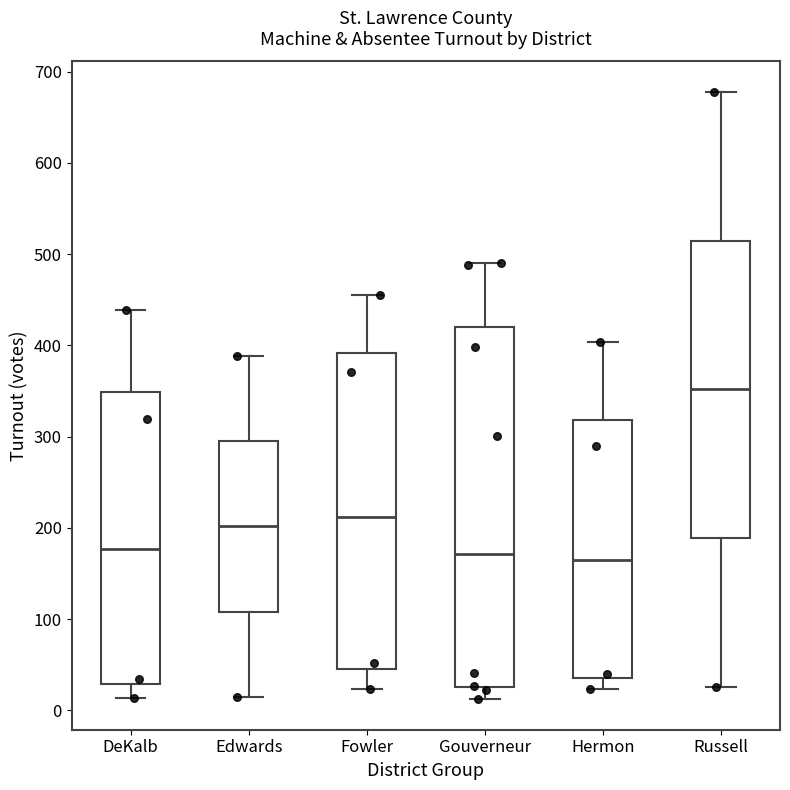

Which box is the tallest, from its lower edge to its upper edge?

Gouverneur